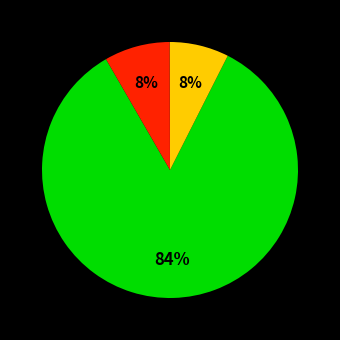

To the nearest percent, what is the average slice percentage?

33%